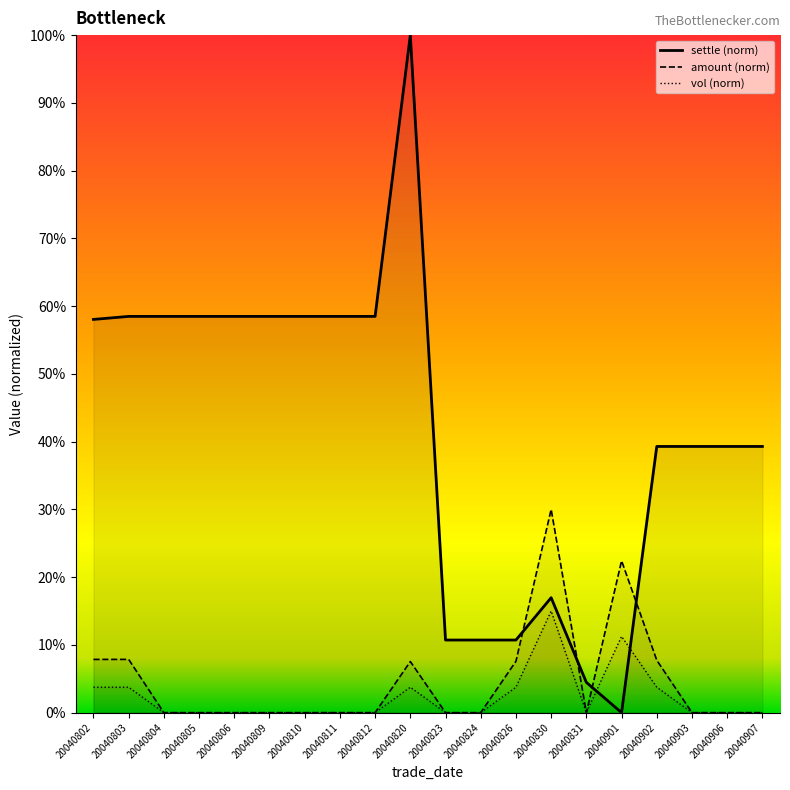

What is the highest value of the settle series?

100.0